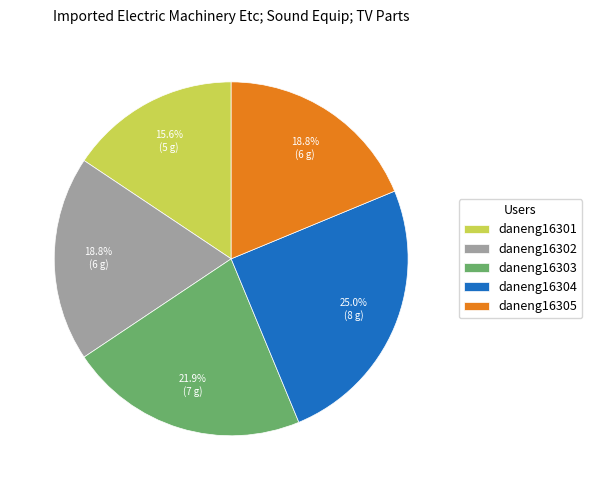

Does any single category account for the majority?

No